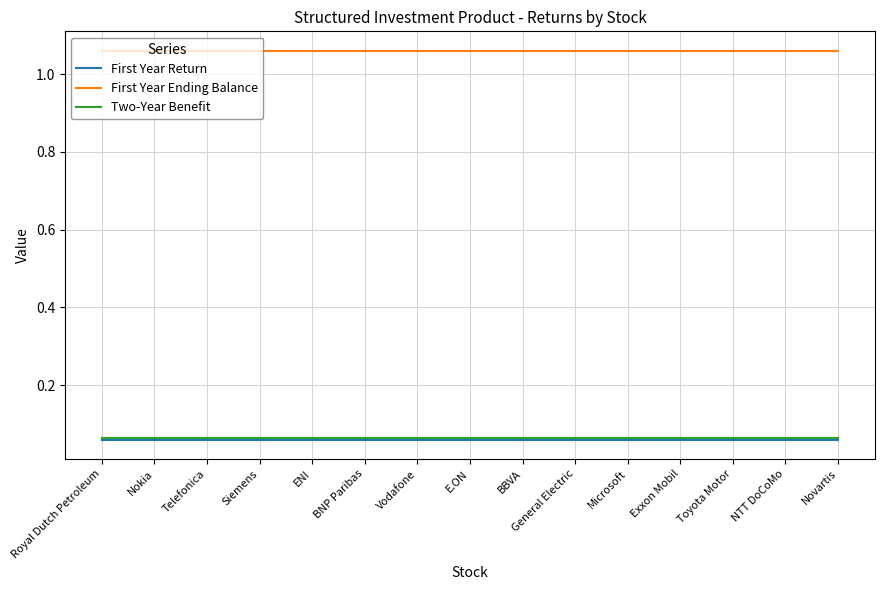

What is the spread (max minus min) of values at BNP Paribas?

1.0